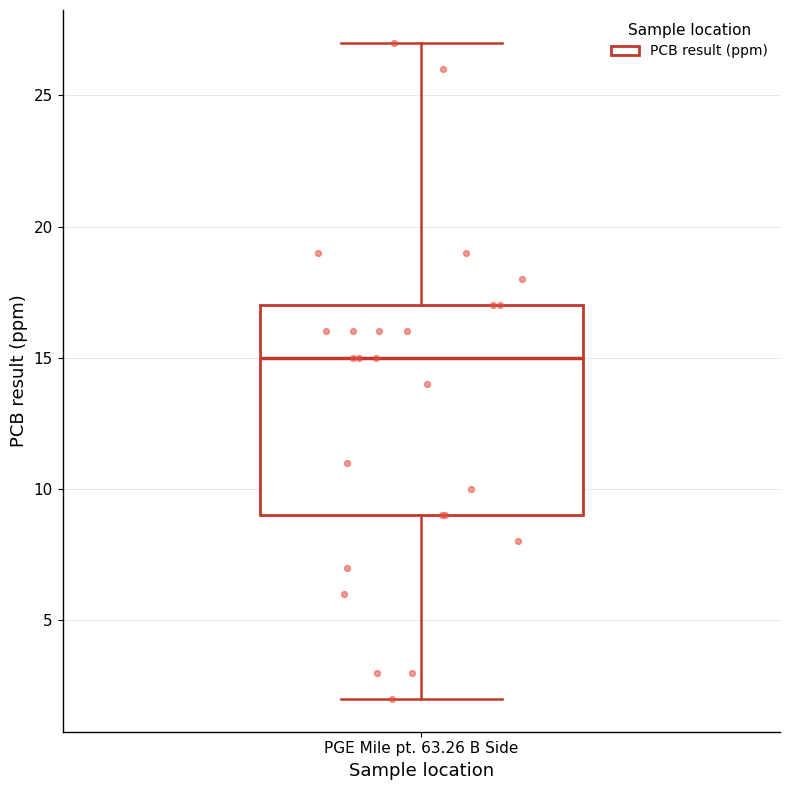

Transcribe this box plot: give where the median line is, the range the box spans, and where the two whiskers end, as read against the y-axis. The values are not printed on the chart, so give them approximately, as read against the axis.

median 15, box 9 to 17, whiskers 2 to 27